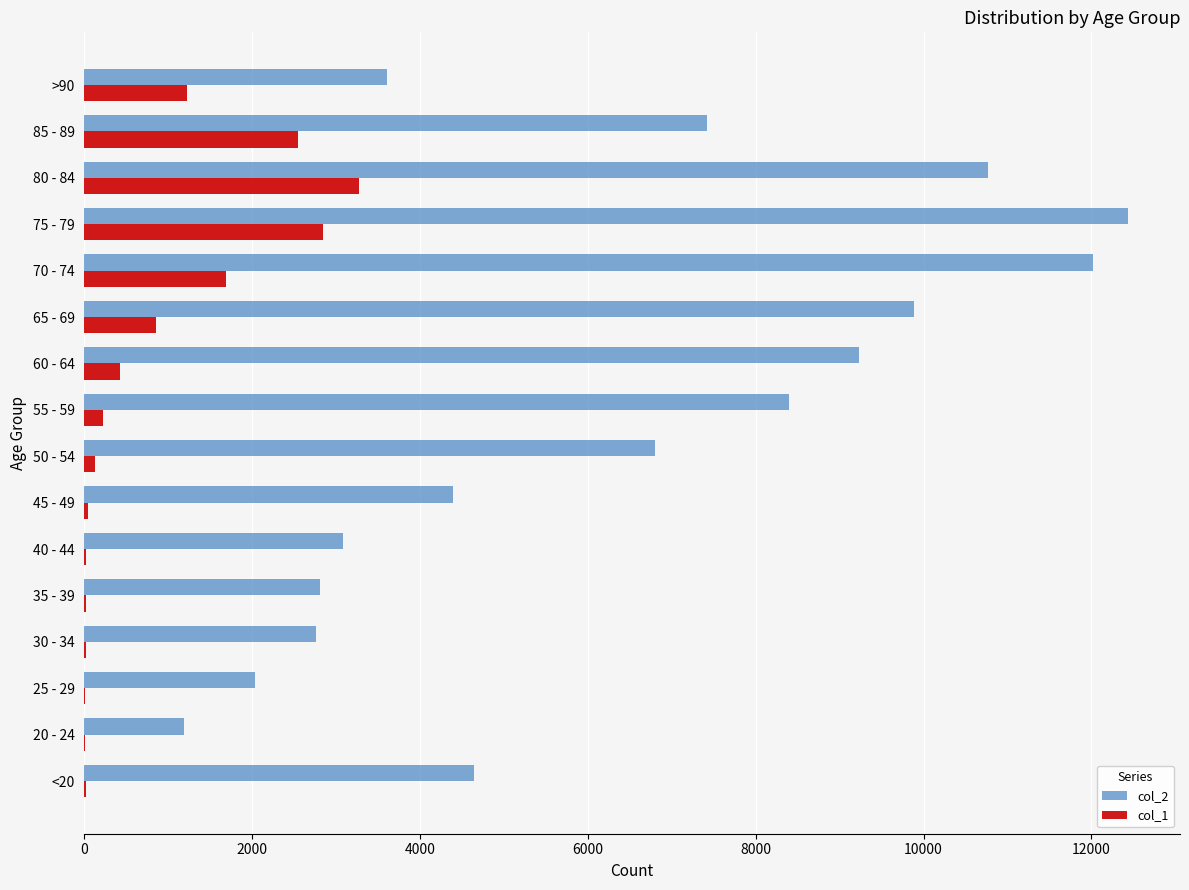

Is the value of col_1 at 45 - 49 greater than the value of col_2 at 45 - 49?

No